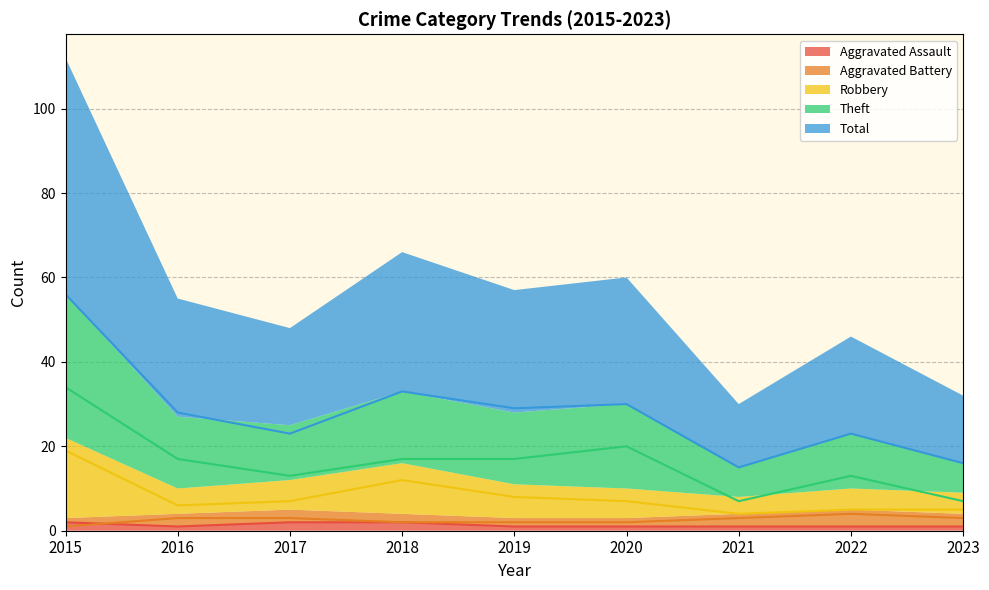

Reading right to left, list all the values displayed in this chart.

Aggravated Assault: 1	1	1	1	1	2	2	1	2
Aggravated Battery: 3	4	3	2	2	2	3	3	1
Robbery: 5	5	4	7	8	12	7	6	19
Theft: 7	13	7	20	17	17	13	17	34
Total: 16	23	15	30	29	33	23	28	56